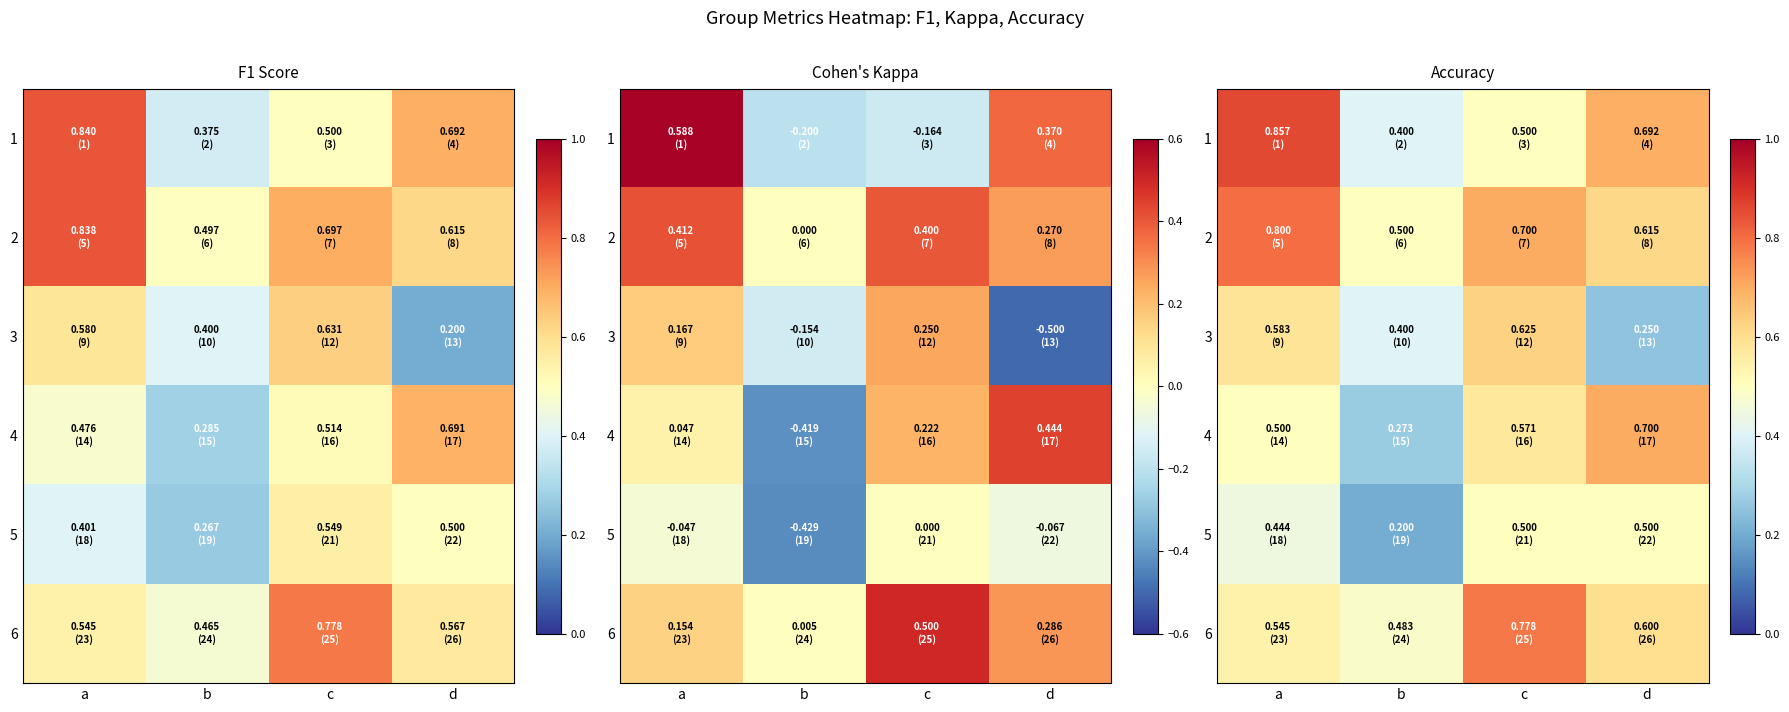

What is the spread (max minus min) of values at b?

0.3